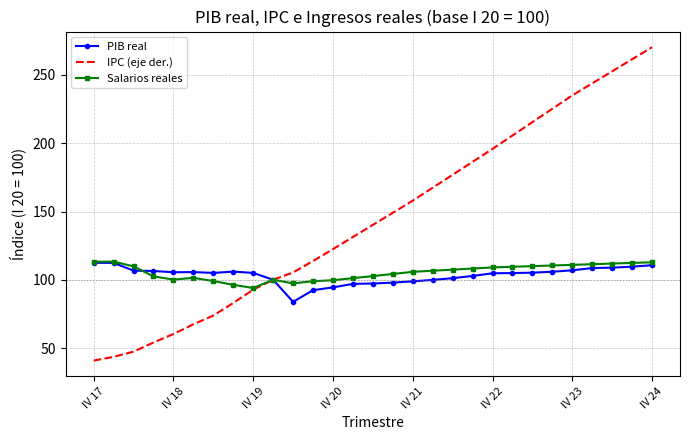

Which series has the largest total across all categories?

IPC (eje der.)